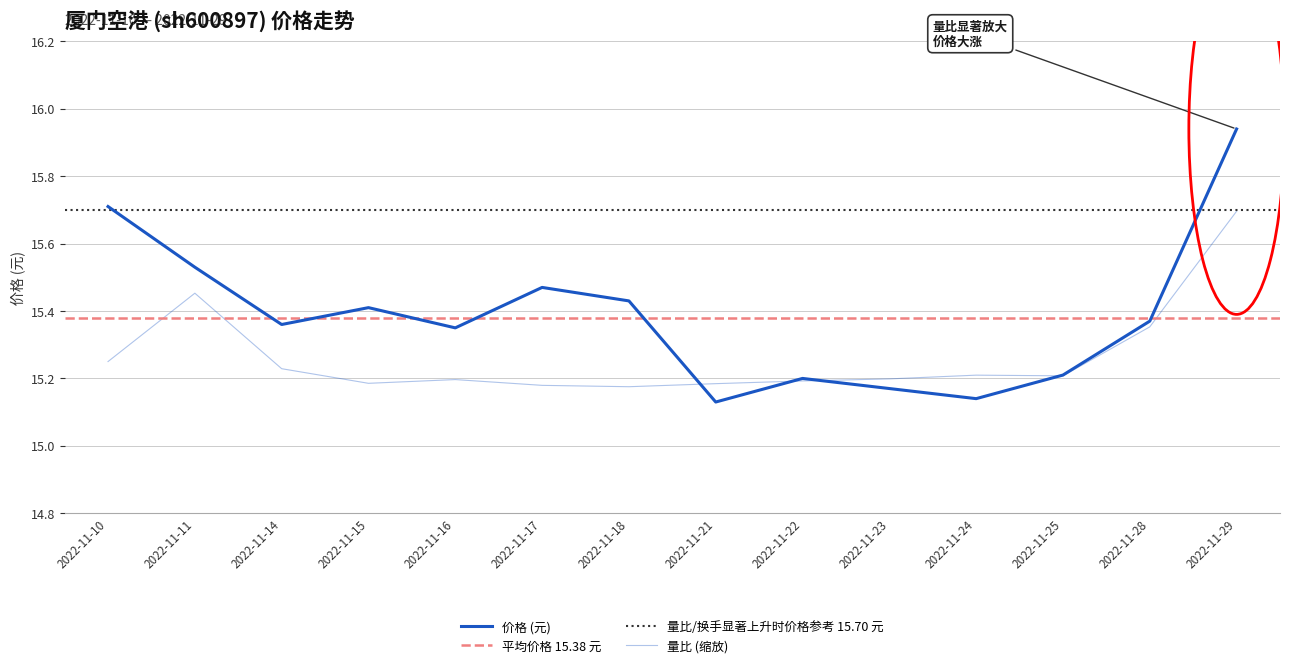

Which series has the largest range (max minus min)?

价格